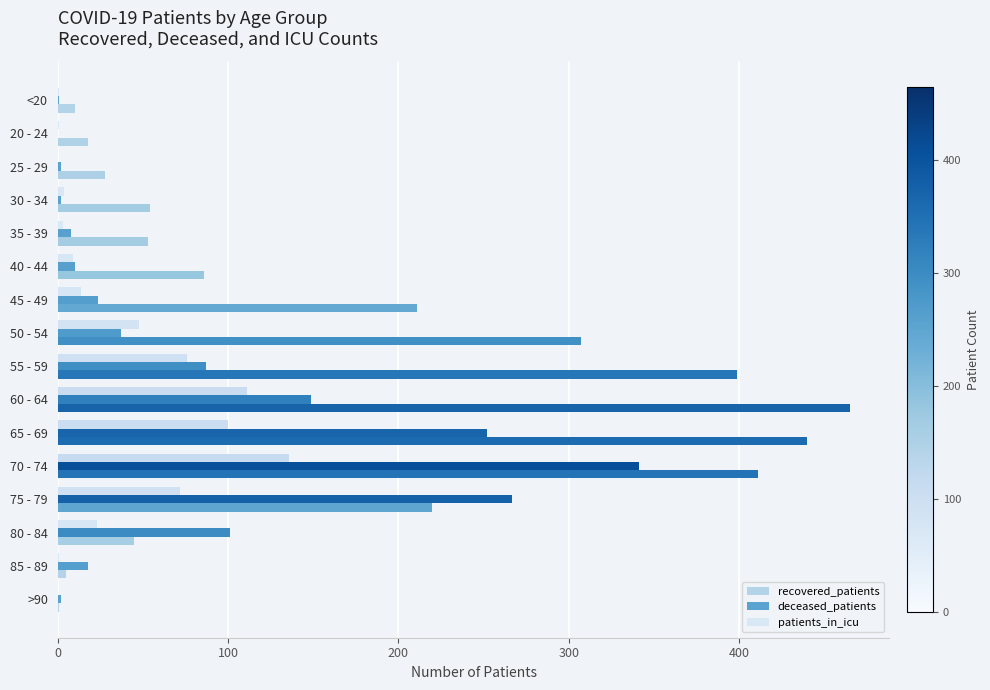

Is it true that deceased_patients equals 8 at 35 - 39?

True